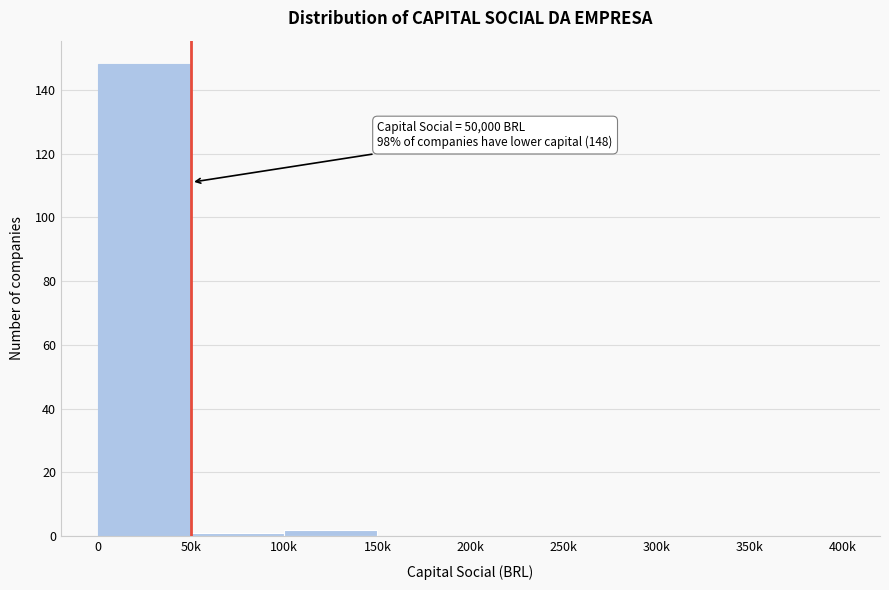

Reading left to right, what are all the values shown in this chart?

0=148	50k=1	100k=2	150k=0	200k=0	250k=0	300k=0	350k=0